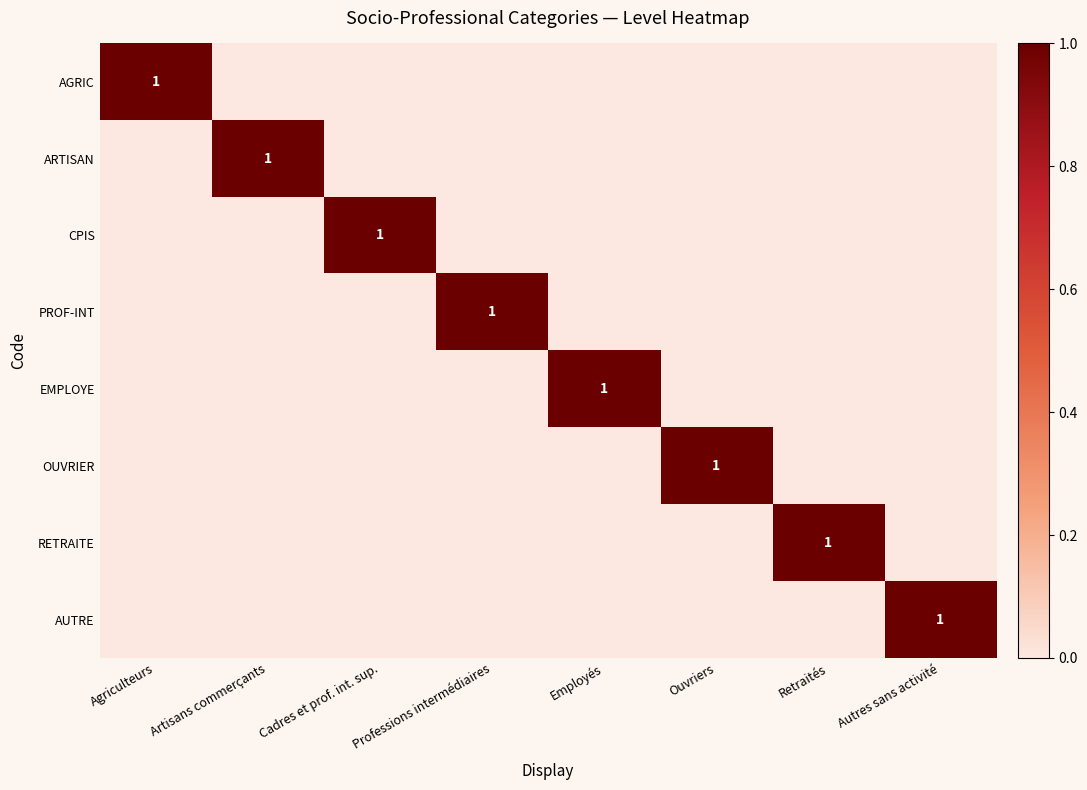

The PROF-INT series shows 1 at Professions intermédiaires. True or false?

True